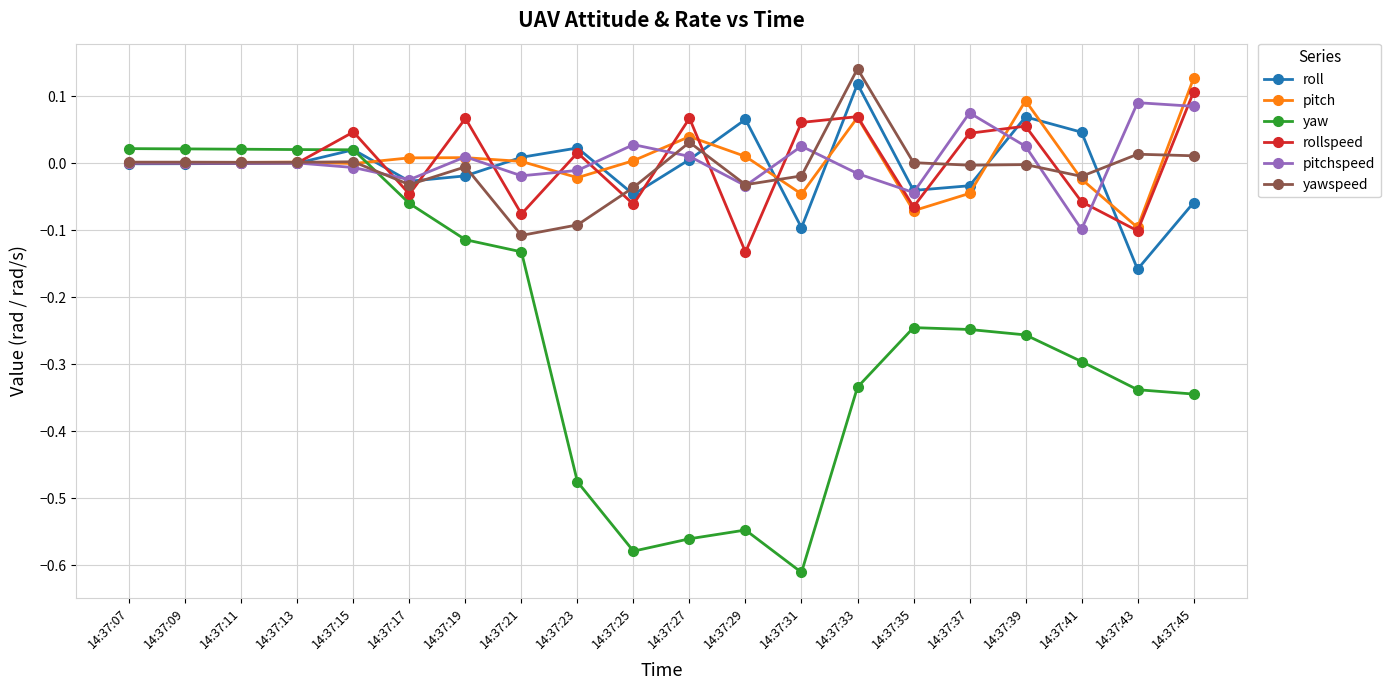

True or false: yawspeed and pitch intersect in this chart.

True